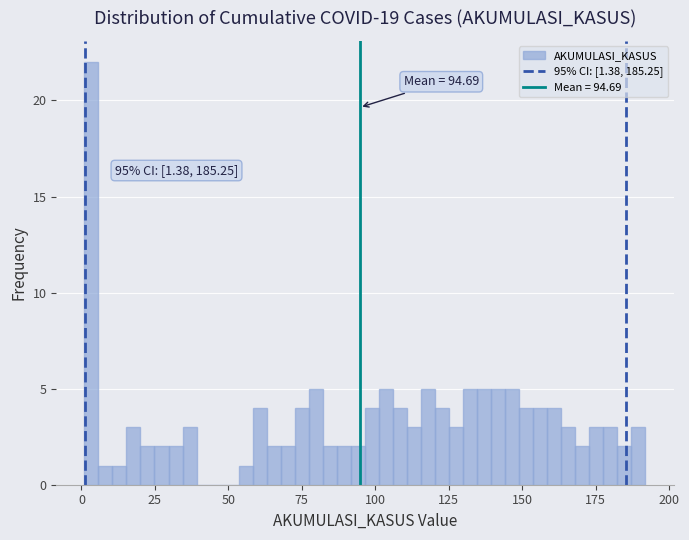

Read against the x-axis, roughly where is the centre of the tallest bar?

5